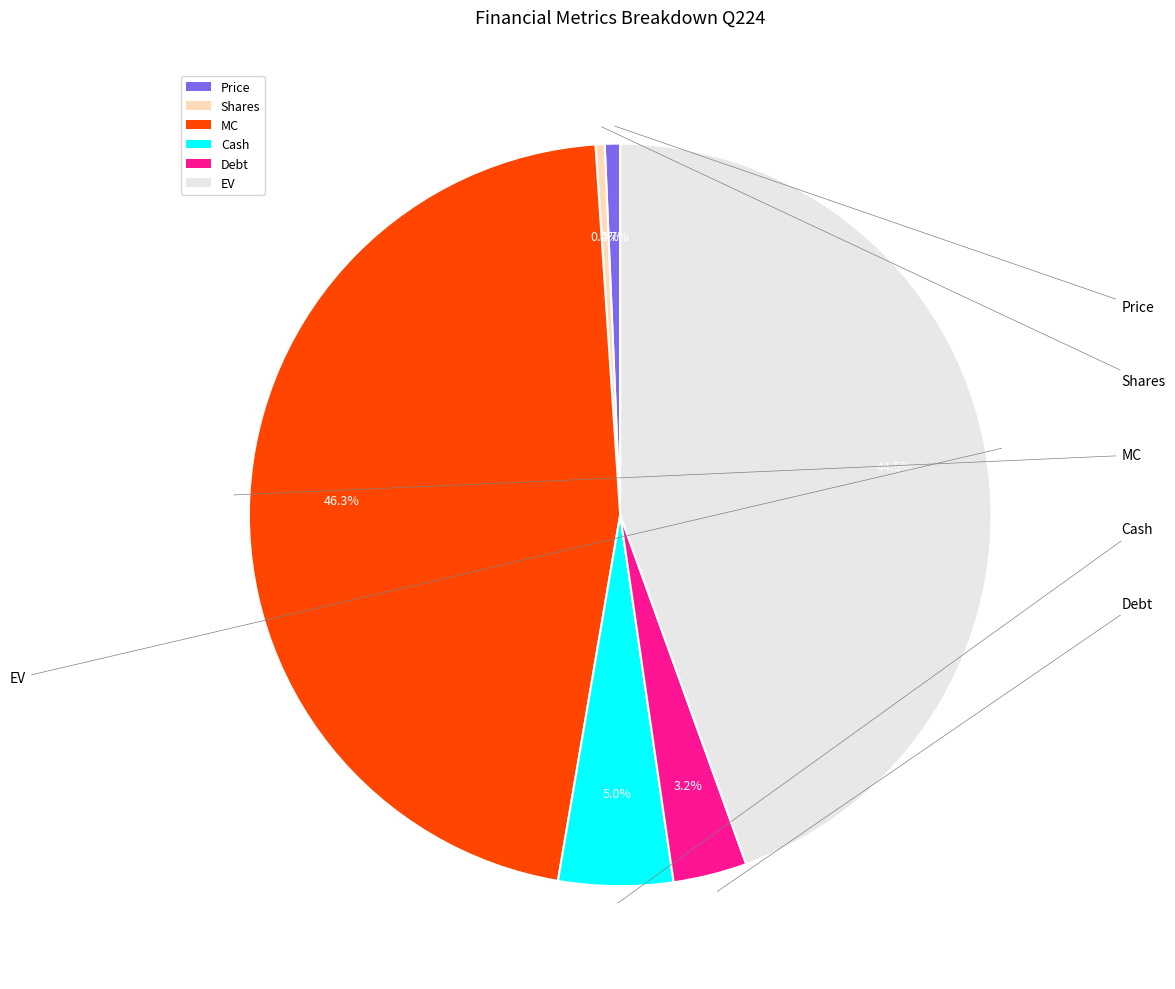

Count the number of slices in the pie.

6